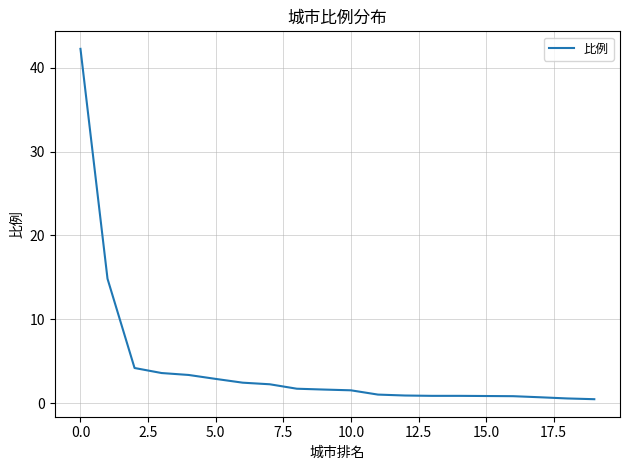

How many categories are shown in the chart?

20